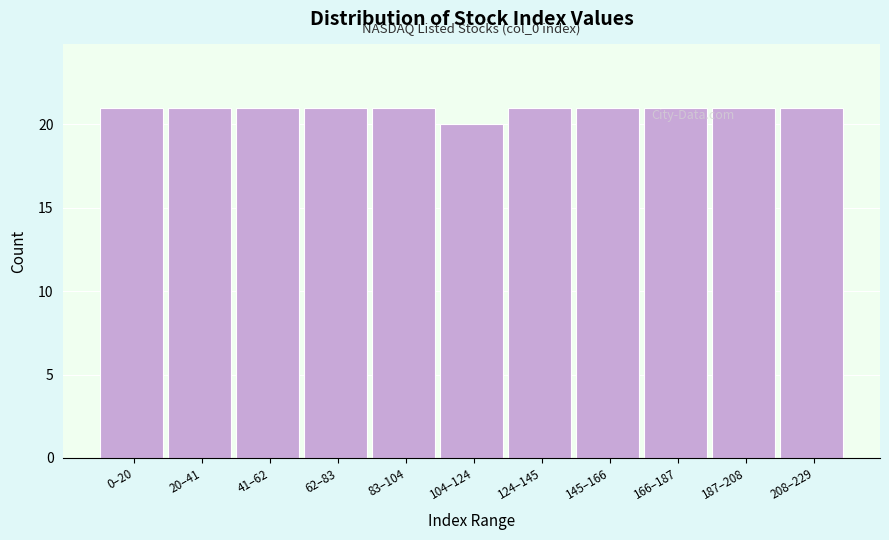

Reading left to right, extract all data points from this chart.

0–20=21	20–41=21	41–62=21	62–83=21	83–104=21	104–124=20	124–145=21	145–166=21	166–187=21	187–208=21	208–229=21